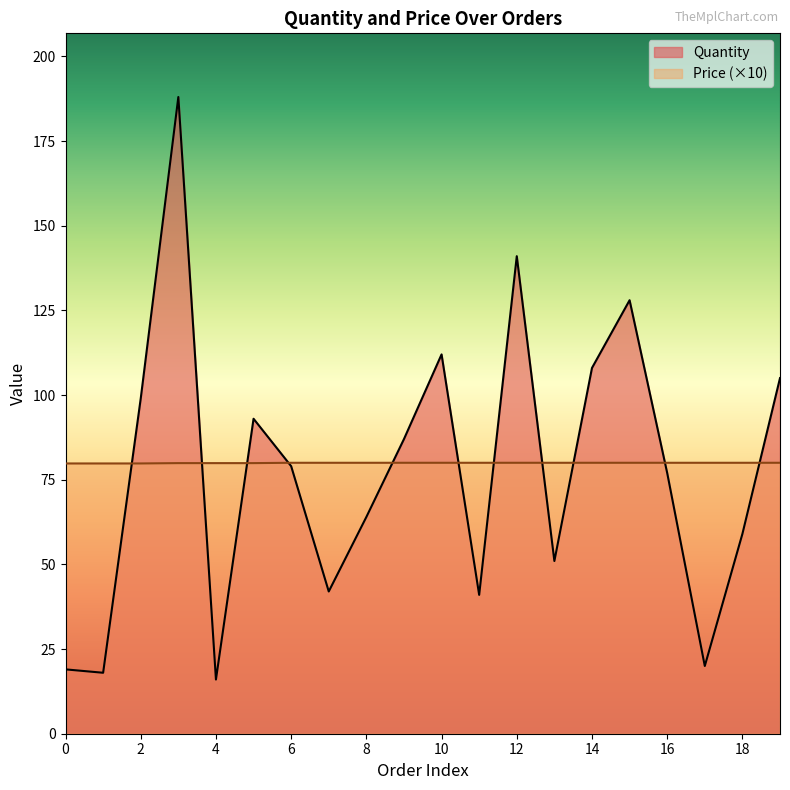

Between 0 and 9, which is larger?

9